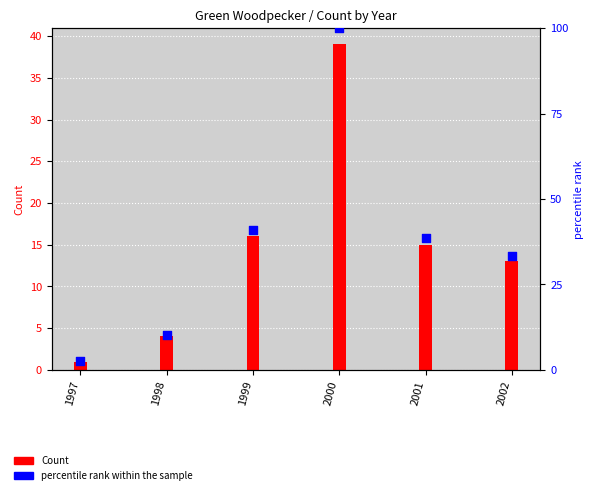

What are all the series names shown in the legend?

Count, percentile rank within the sample